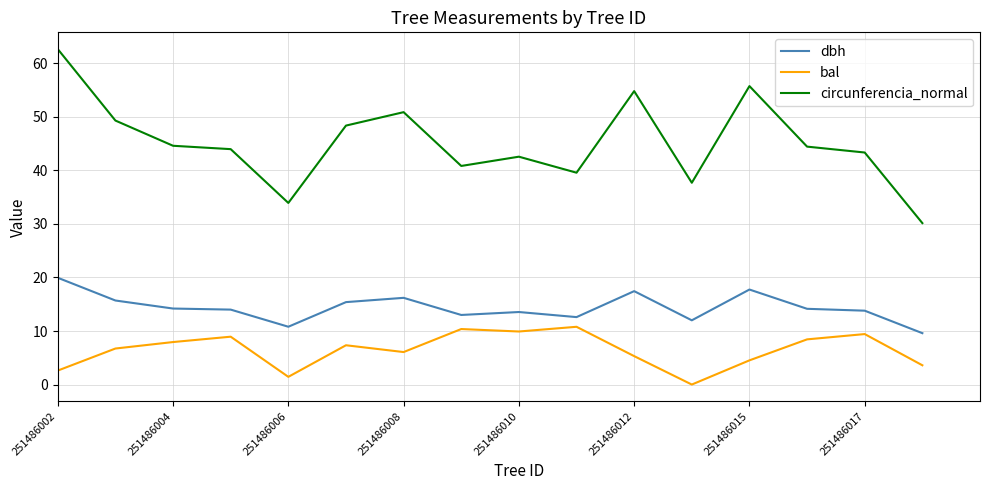

What is the maximum value shown in the chart?

62.7